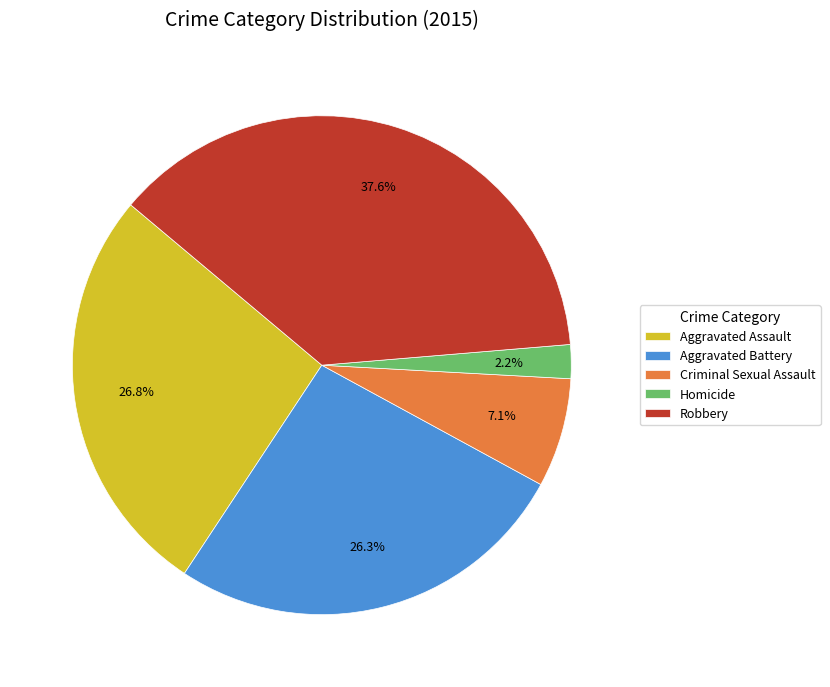

What is the ratio of the value at Criminal Sexual Assault to the value at Robbery?

0.2